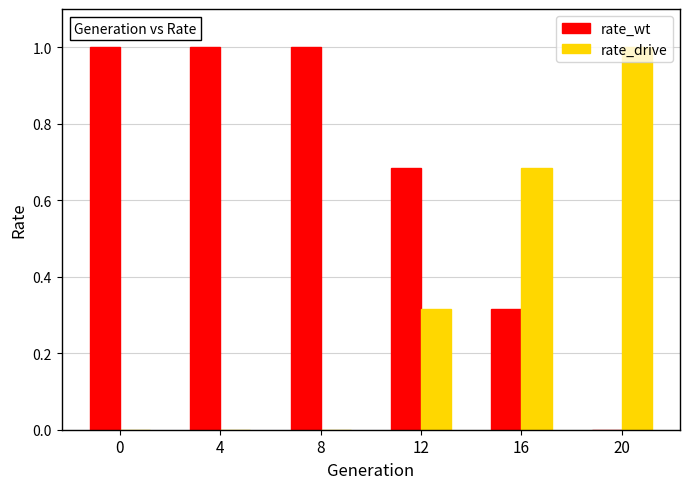

Which series has the largest total across all categories?

rate_wt